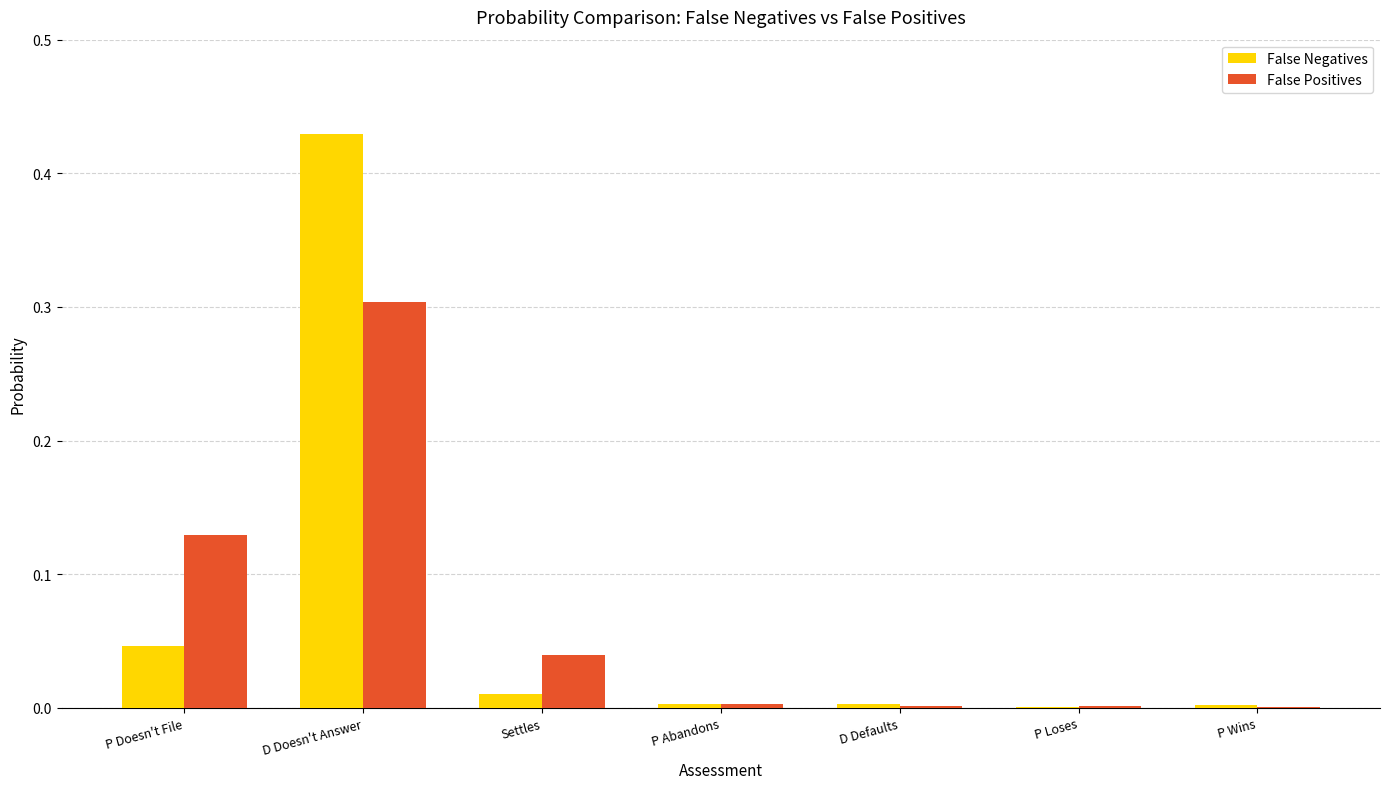

True or false: False Negatives has a value of 0.0 at Settles.

True